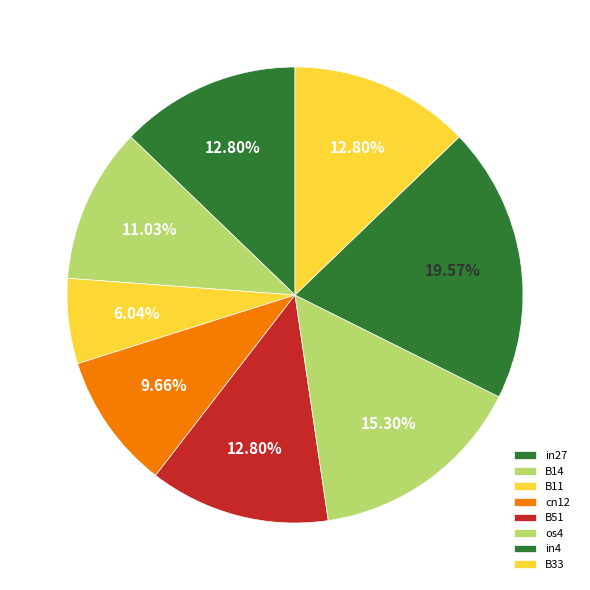

To the nearest percent, what is the combined percentage of B11 and B14?

17%